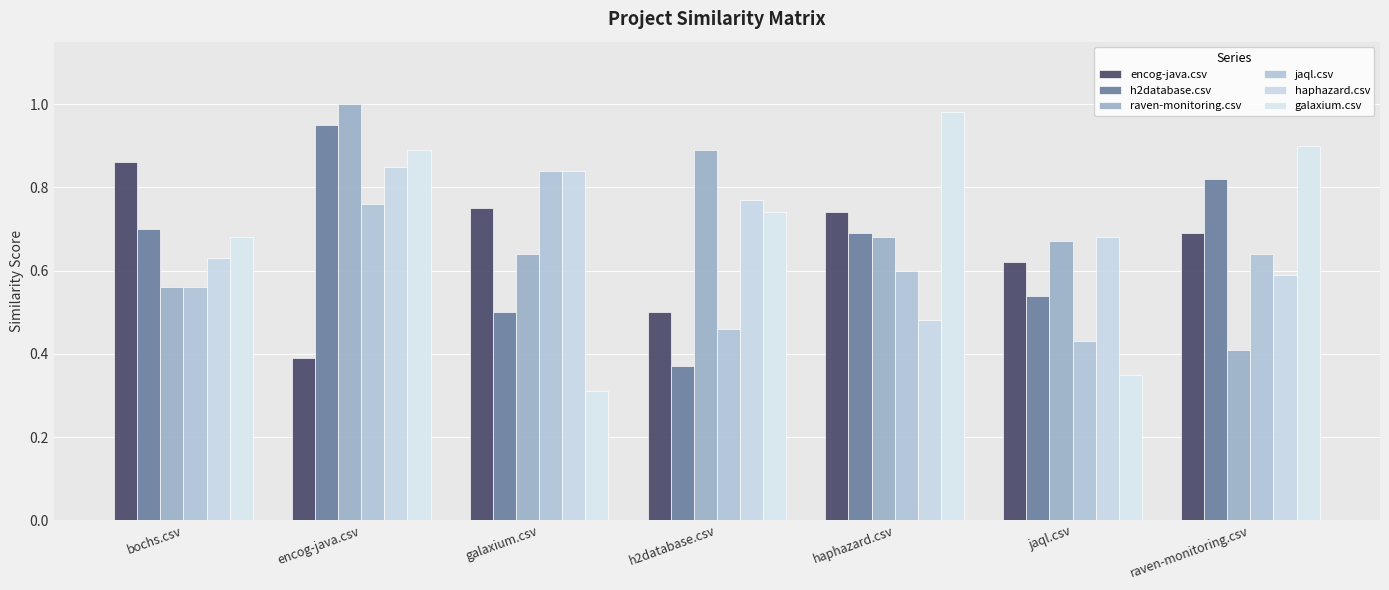

Is it true that encog-java.csv equals 0.7 at haphazard.csv?

True